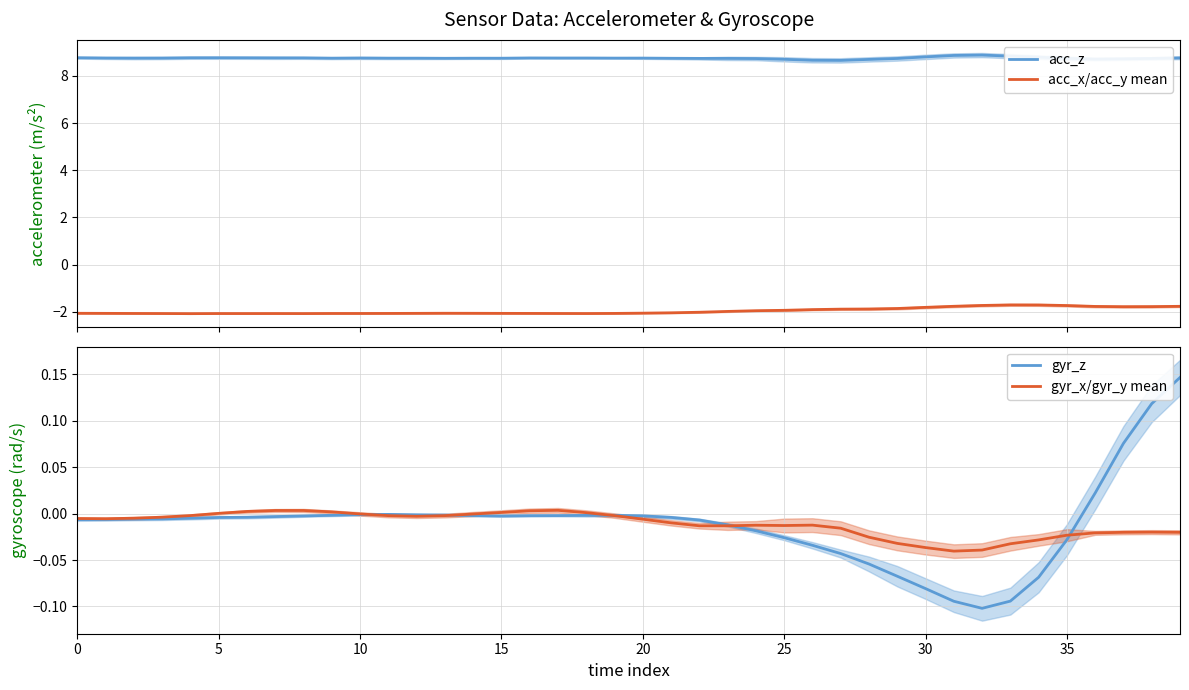

Reading right to left, what are all the values shown in this chart?

acc_z: 8.8	8.7	8.7	8.7	8.7	8.8	8.8	8.9	8.9	8.8	8.7	8.7	8.7	8.7	8.7	8.7	8.7	8.7	8.7	8.8	8.8	8.8	8.8	8.8	8.7	8.7	8.7	8.8	8.8	8.8	8.8	8.8	8.8	8.8	8.8	8.8	8.8	8.8	8.8	8.8
acc_x/acc_y mean: -1.8	-1.8	-1.8	-1.8	-1.7	-1.7	-1.7	-1.7	-1.8	-1.8	-1.9	-1.9	-1.9	-1.9	-1.9	-2.0	-2.0	-2.0	-2.0	-2.1	-2.1	-2.1	-2.1	-2.1	-2.1	-2.1	-2.1	-2.1	-2.1	-2.1	-2.1	-2.1	-2.1	-2.1	-2.1	-2.1	-2.1	-2.1	-2.1	-2.1
gyr_z: 0.1	0.1	0.1	0.0	-0.0	-0.1	-0.1	-0.1	-0.1	-0.1	-0.1	-0.1	-0.0	-0.0	-0.0	-0.0	-0.0	-0.0	-0.0	-0.0	-0.0	-0.0	-0.0	-0.0	-0.0	-0.0	-0.0	-0.0	-0.0	-0.0	-0.0	-0.0	-0.0	-0.0	-0.0	-0.0	-0.0	-0.0	-0.0	-0.0
gyr_x/gyr_y mean: -0.0	-0.0	-0.0	-0.0	-0.0	-0.0	-0.0	-0.0	-0.0	-0.0	-0.0	-0.0	-0.0	-0.0	-0.0	-0.0	-0.0	-0.0	-0.0	-0.0	-0.0	0.0	0.0	0.0	0.0	-0.0	-0.0	-0.0	-0.0	-0.0	0.0	0.0	0.0	0.0	0.0	-0.0	-0.0	-0.0	-0.0	-0.0